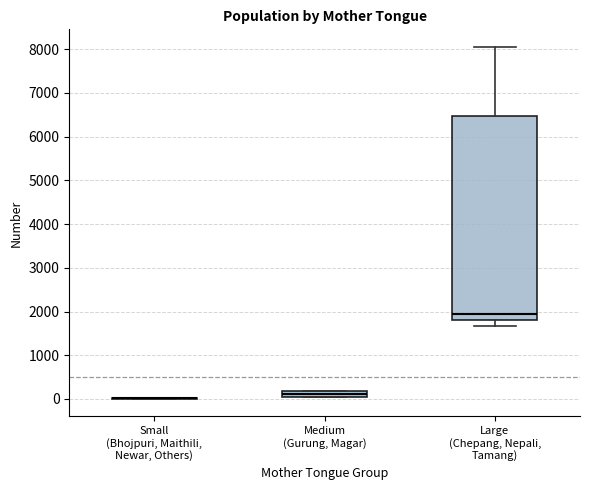

Which box is the tallest, from its lower edge to its upper edge?

Large (Chepang, Nepali, Tamang)